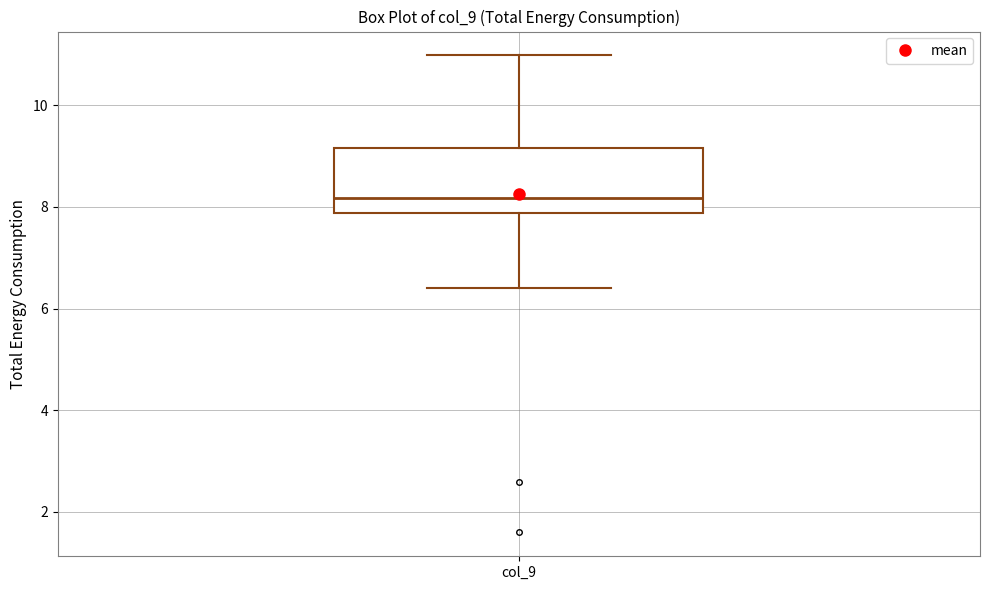

Transcribe this box plot: give where the median line is, the range the box spans, and where the two whiskers end, as read against the y-axis. The values are not printed on the chart, so give them approximately, as read against the axis.

median 8.2, box 7.8 to 9.2, whiskers 6.4 to 11.0